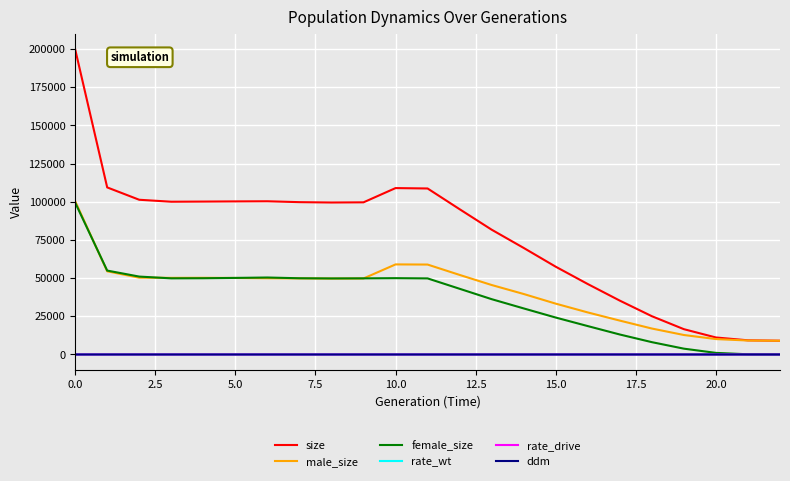

Which series has the largest range (max minus min)?

size